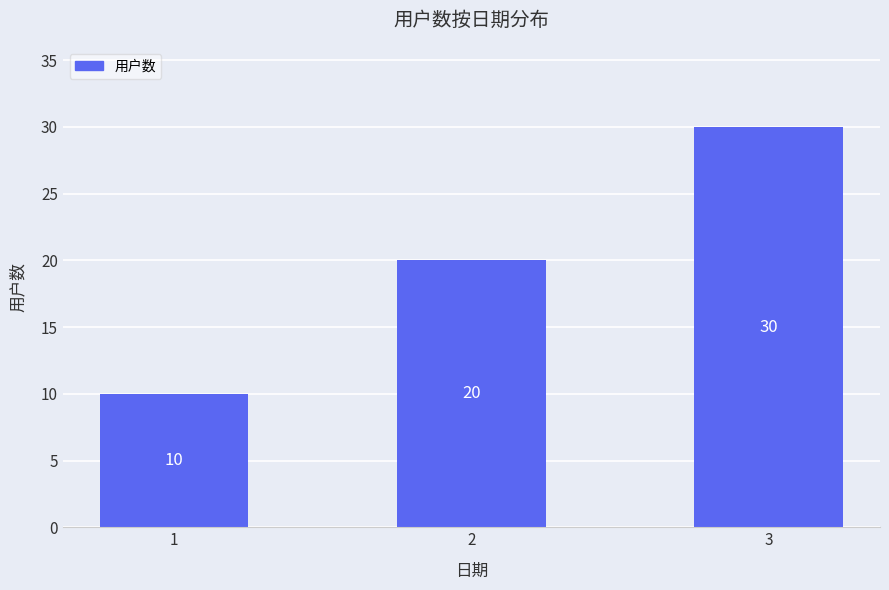

What is the value of the 3rd bar from the left?

30